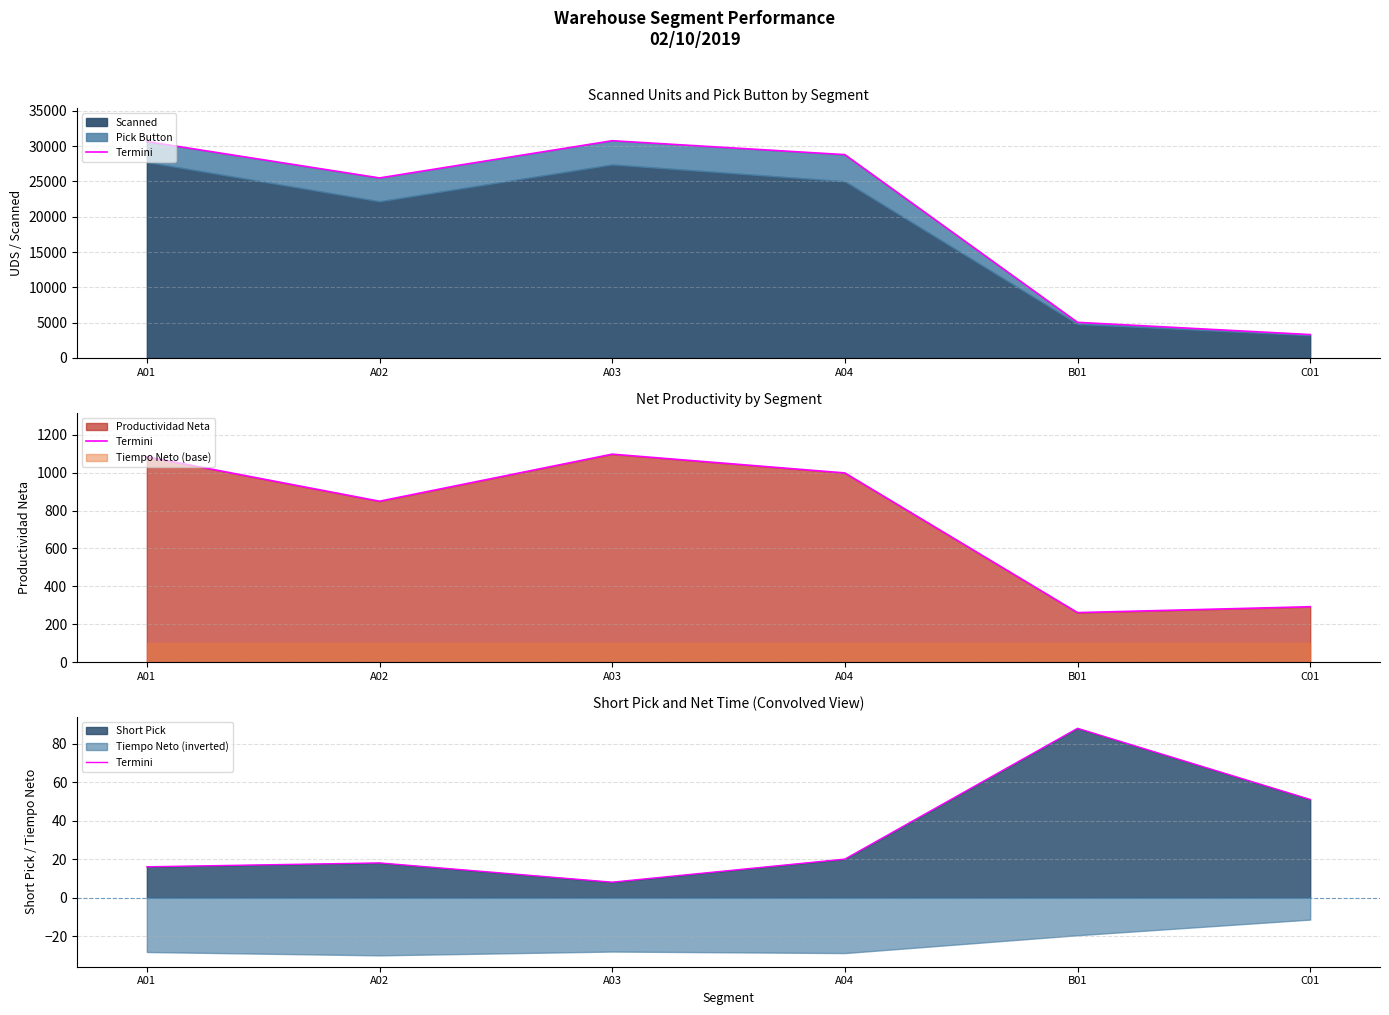

How many values exceed 20?

2